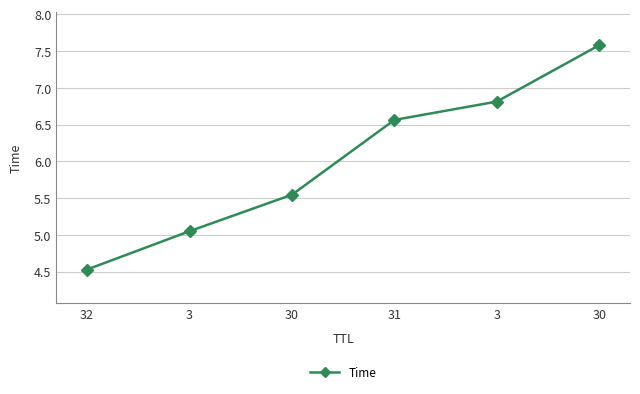

How many lines are shown in the chart?

1